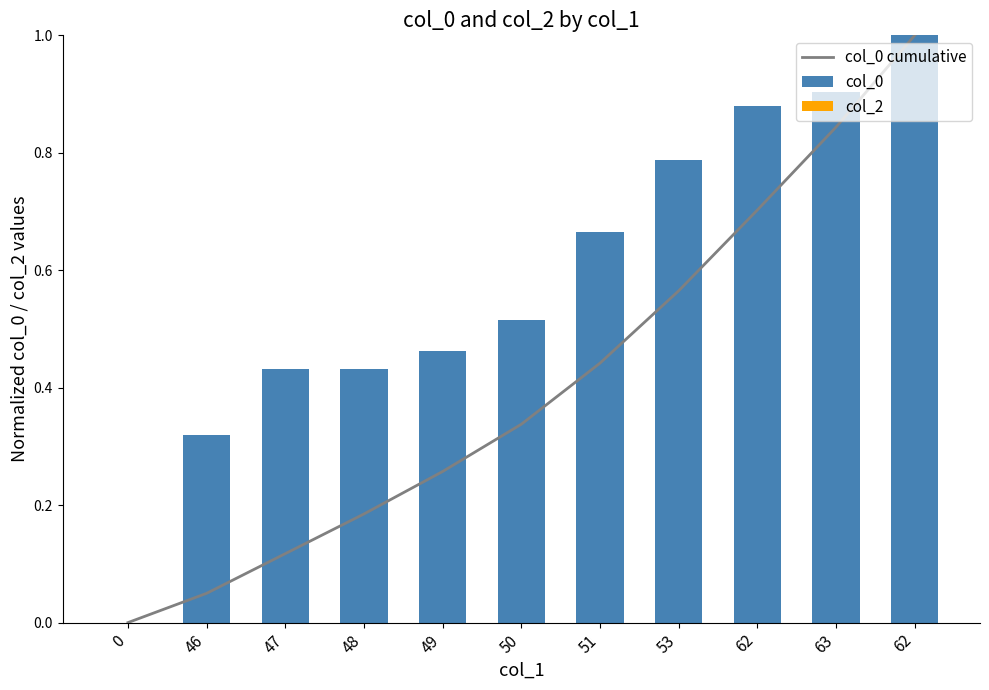

How many values in the col_0 series exceed 0?

10